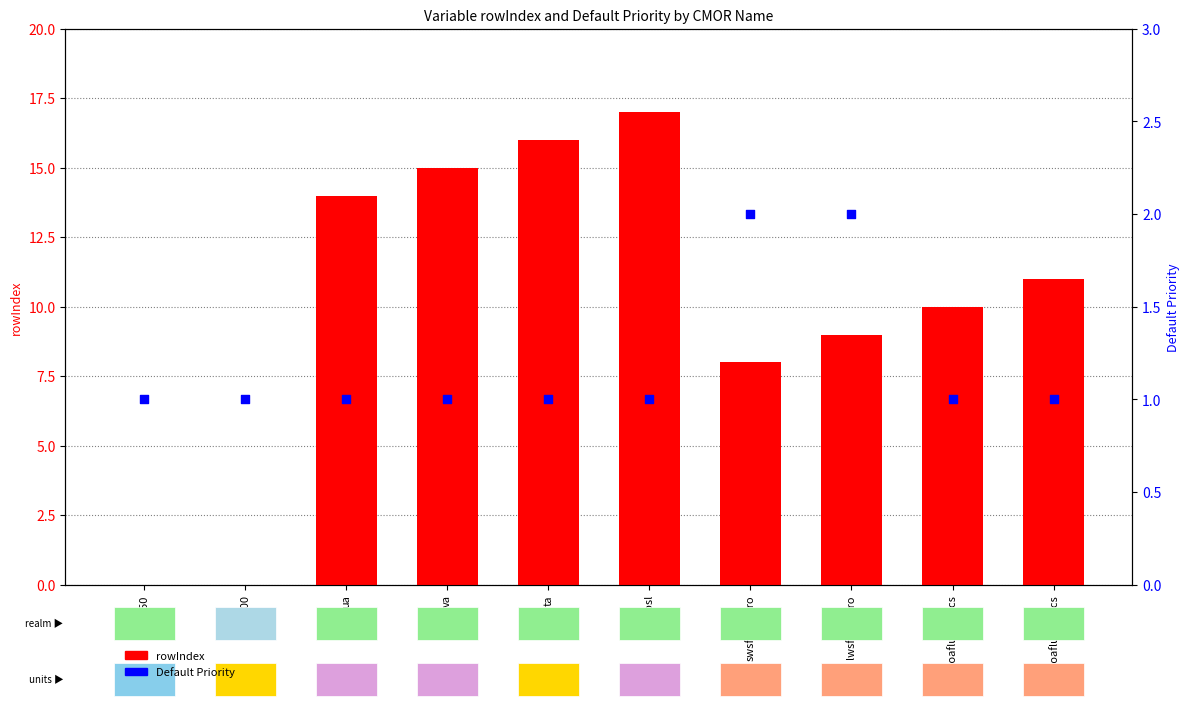

Which series has the largest total across all categories?

rowIndex